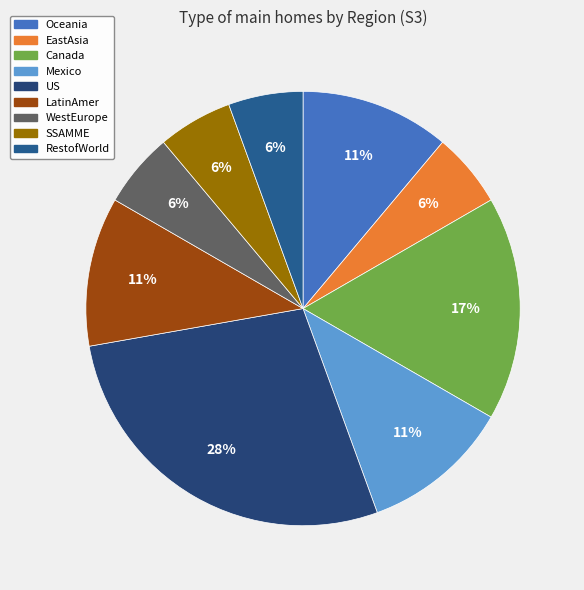

To the nearest percent, what is the average slice percentage?

11%